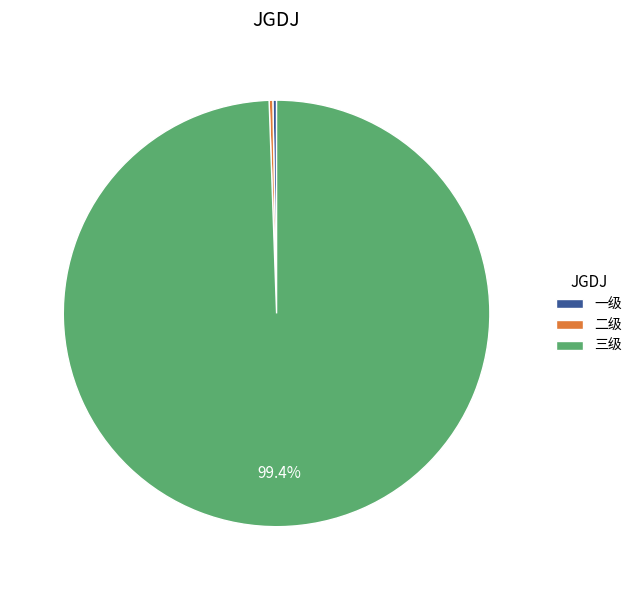

Do 三级 and 一级 together represent more than half of the pie?

Yes